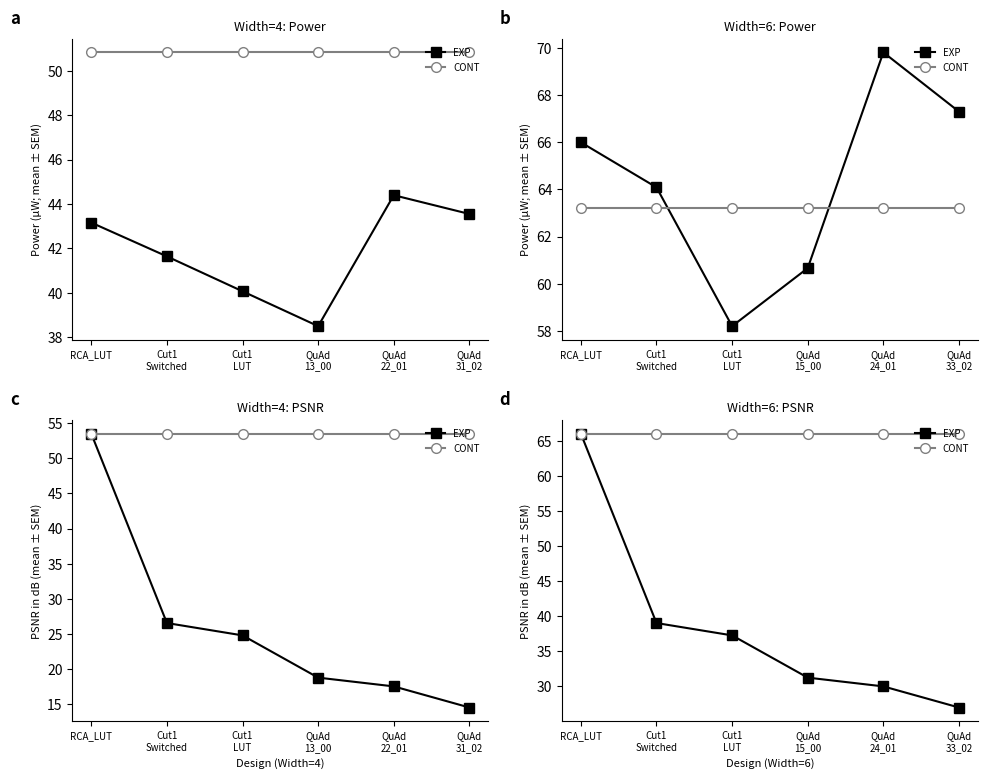

List the series in order of their overall mean, lowest first.

EXP, CONT